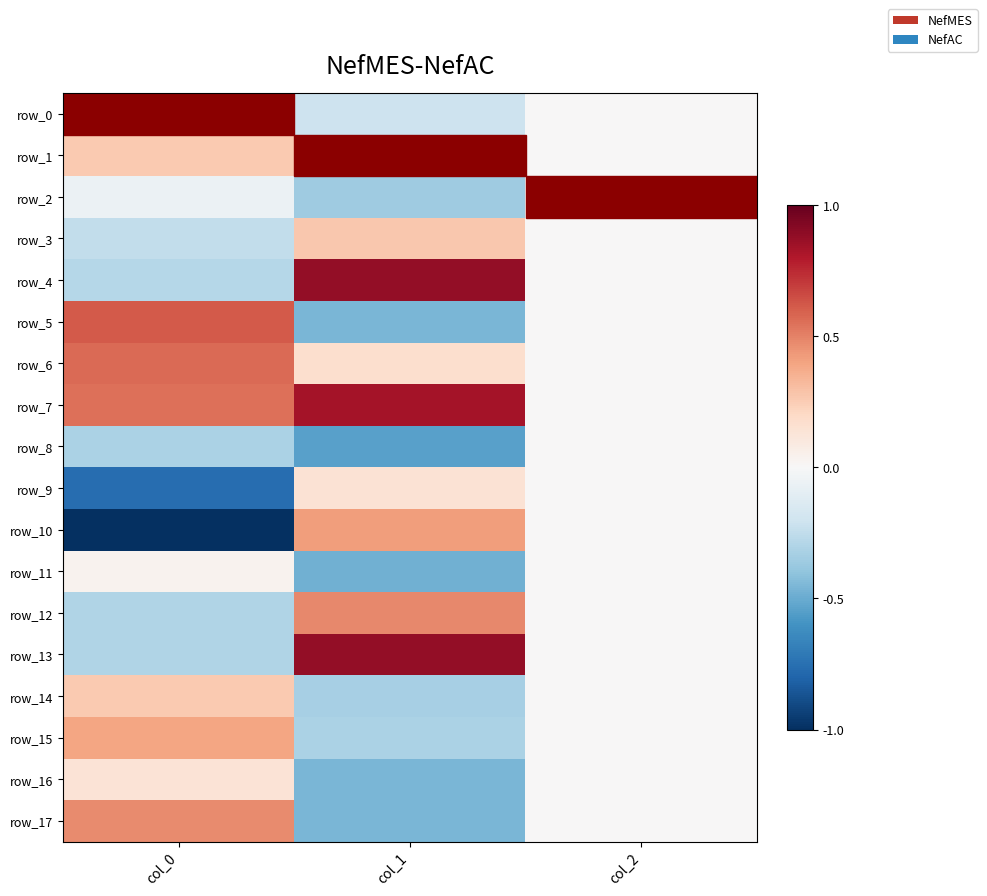

What is the minimum value for row_11?

-0.5